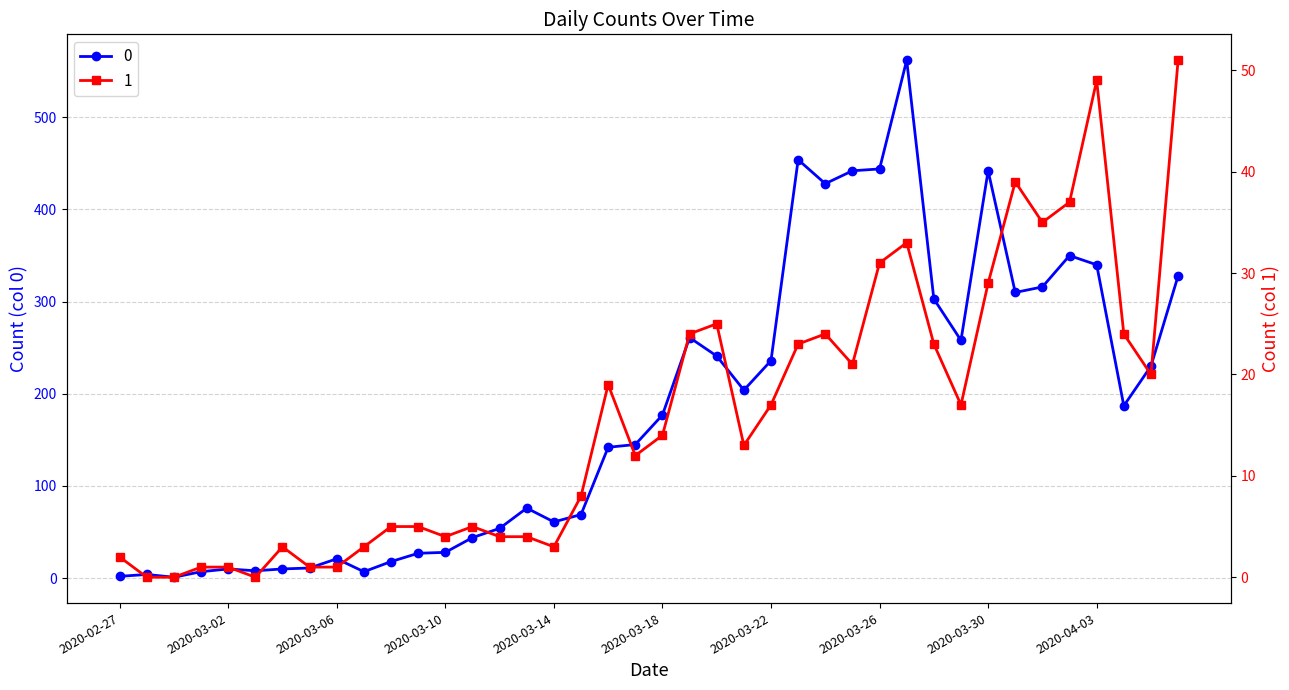

In 1, how many points are lower than both neighbors (excluding endpoints)?

9